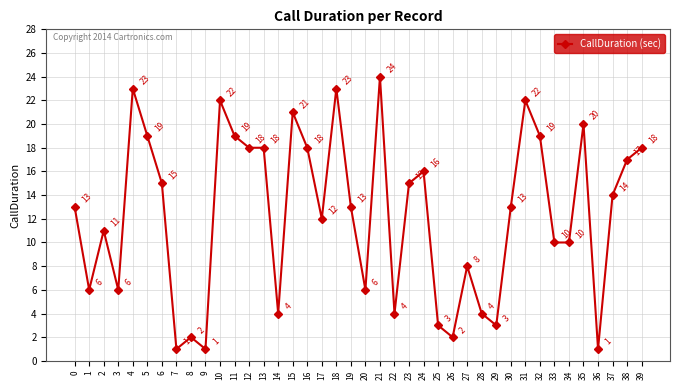

What is the difference between the maximum and minimum values?

23